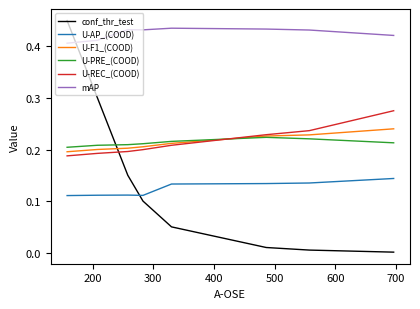

What are all the series names shown in the legend?

conf_thr_test, U-AP_(COOD), U-F1_(COOD), U-PRE_(COOD), U-REC_(COOD), mAP